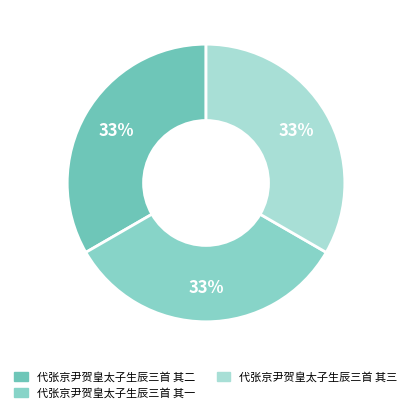

How many slices are in this pie chart?

3